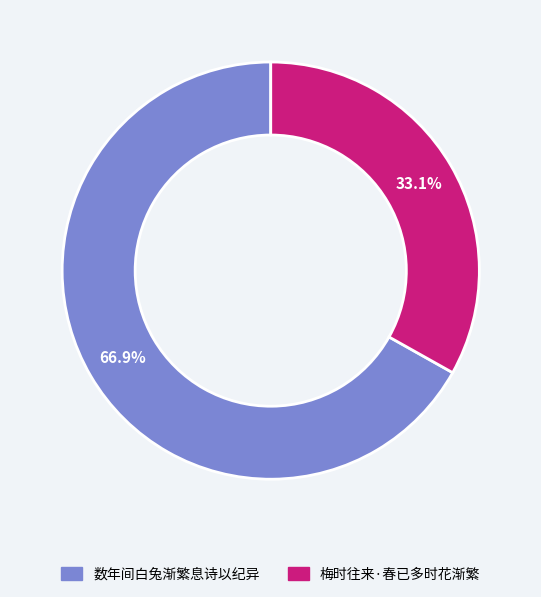

Rank the categories by value from lowest to highest.

梅时往来·春已多时花渐繁, 数年间白兔渐繁息诗以纪异